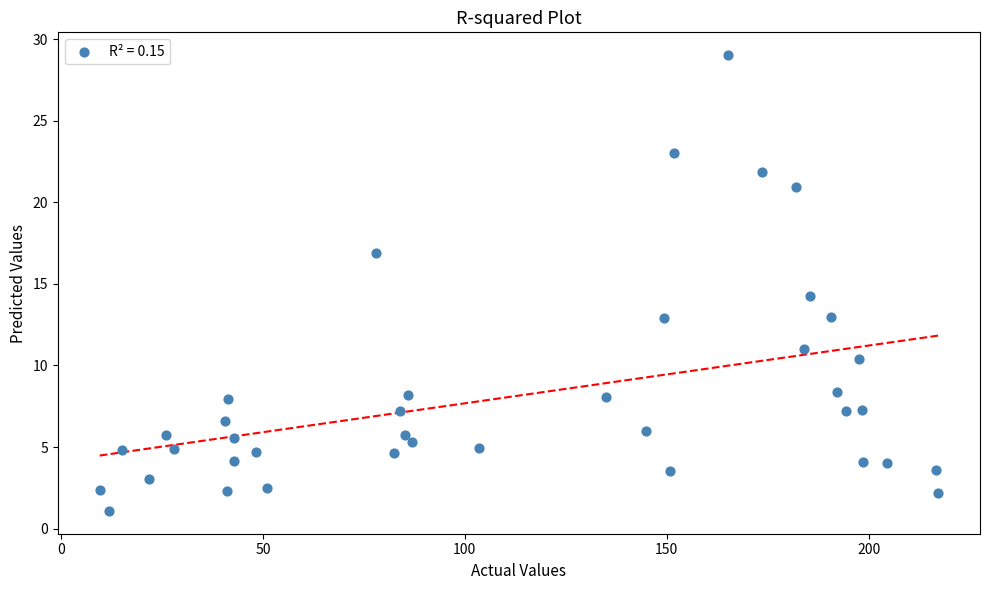

What Y value in the scatter plot is closest to 15?

14.2